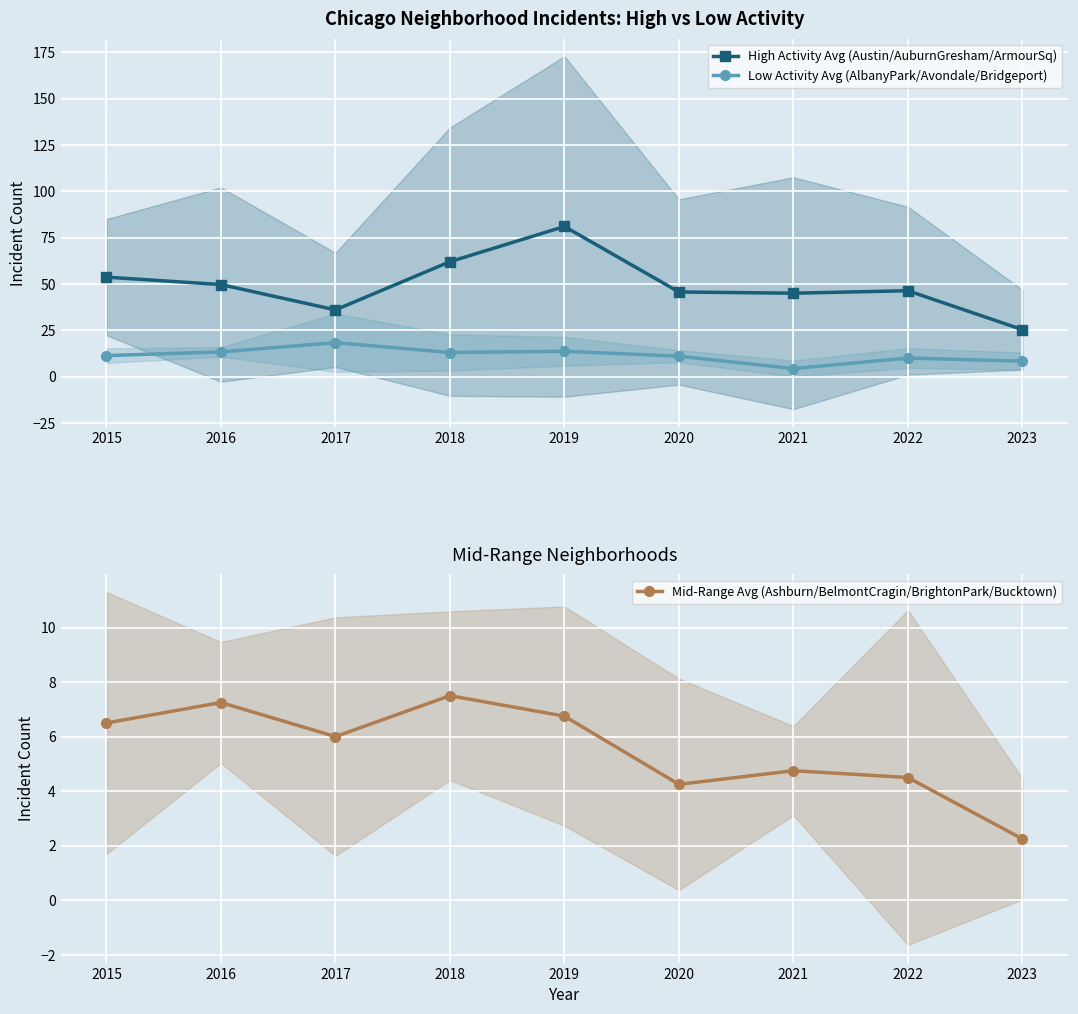

What are all the series names shown in the legend?

High Activity Avg (Austin/AuburnGresham/ArmourSq), Low Activity Avg (AlbanyPark/Avondale/Bridgeport), Mid-Range Avg (Ashburn/BelmontCragin/BrightonPark/Bucktown)